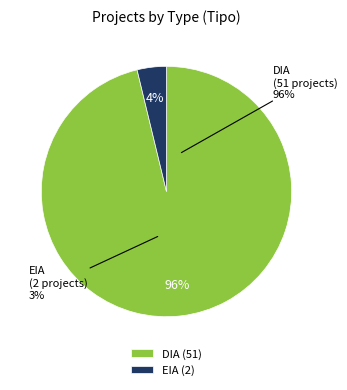

Which has a higher value, EIA or DIA?

DIA